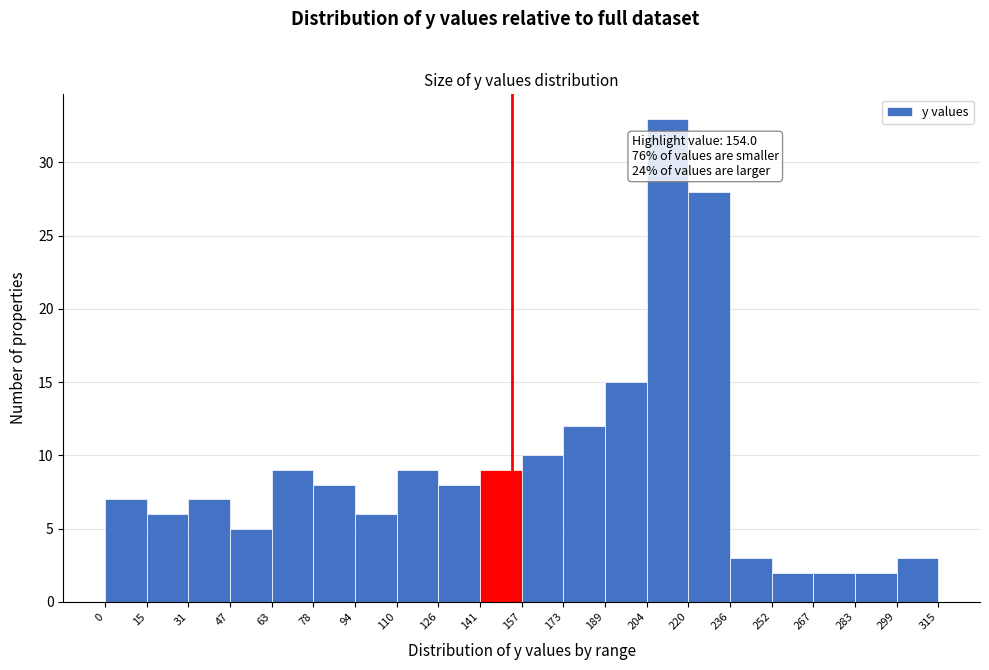

Over which range of the x-axis is the bar tallest?

204 to 220